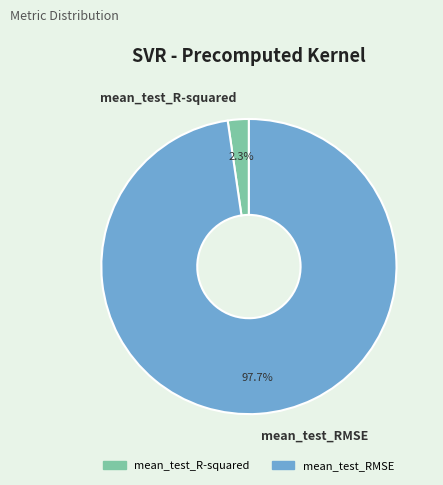

How much of the chart is everything except mean_test_R-squared?

97.7%